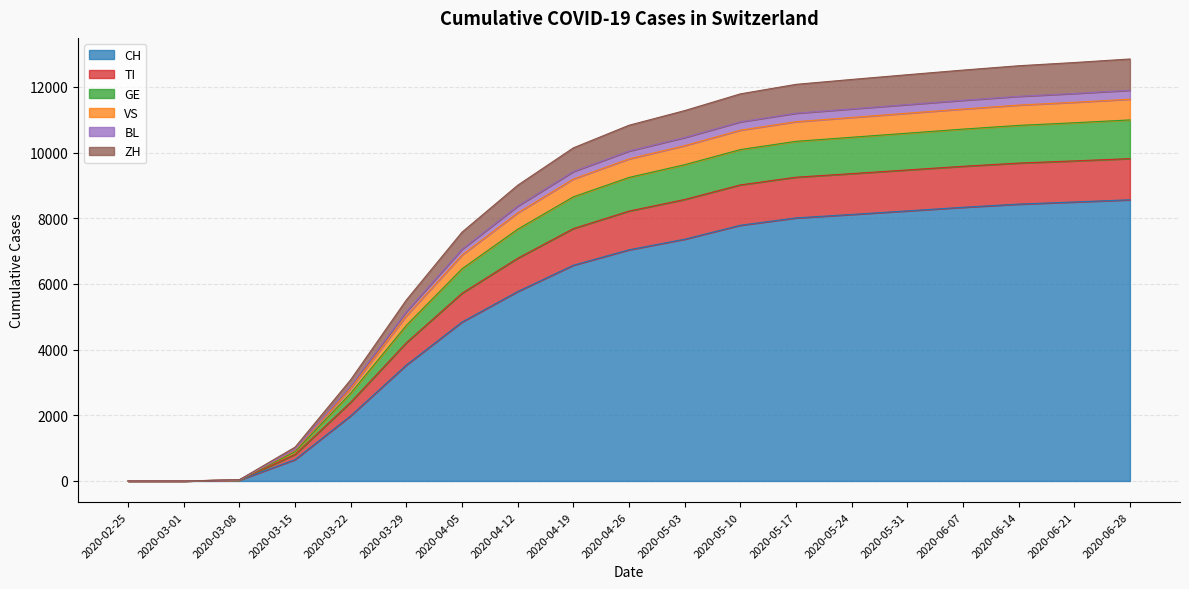

Where is CH nearest to the value 4280?

2020-04-05